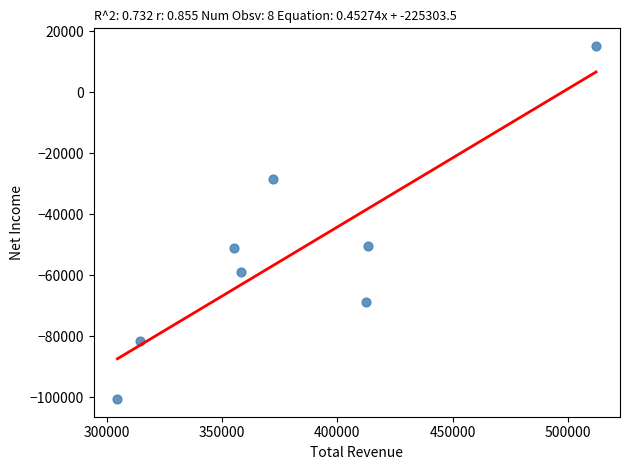

What is the average X value?

380300